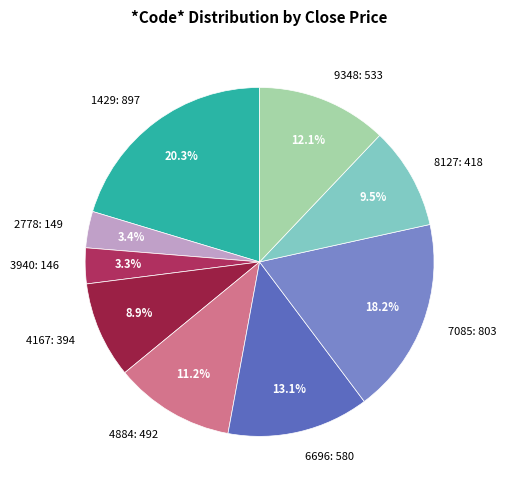

Do 4167 and 8127 together represent more than half of the pie?

No